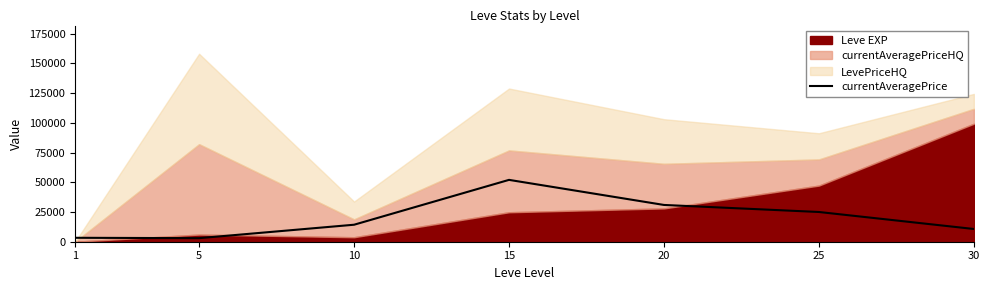

The value of currentAveragePrice at 20 is 30916.3. True or false?

True